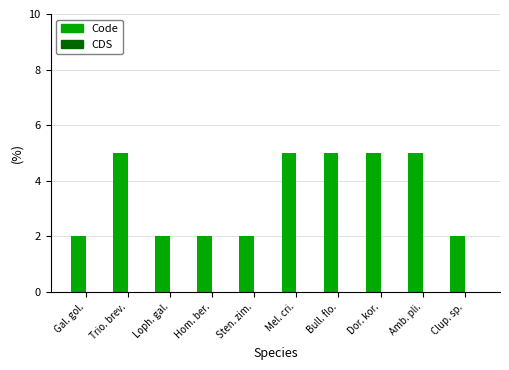

Are the bars horizontal?

No